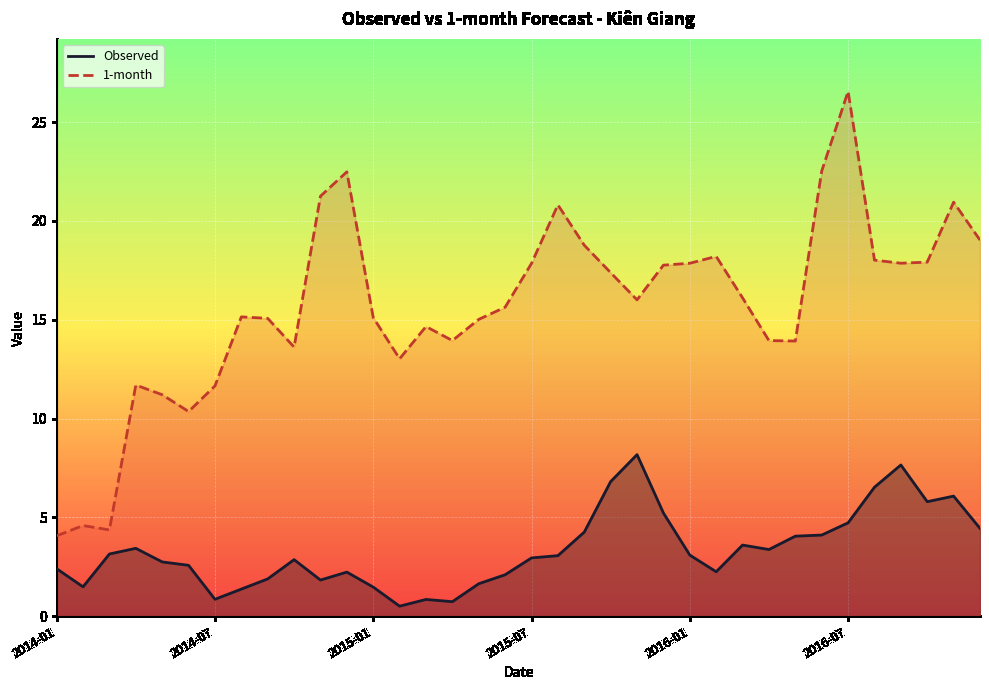

Which series has the widest spread of values?

1-month